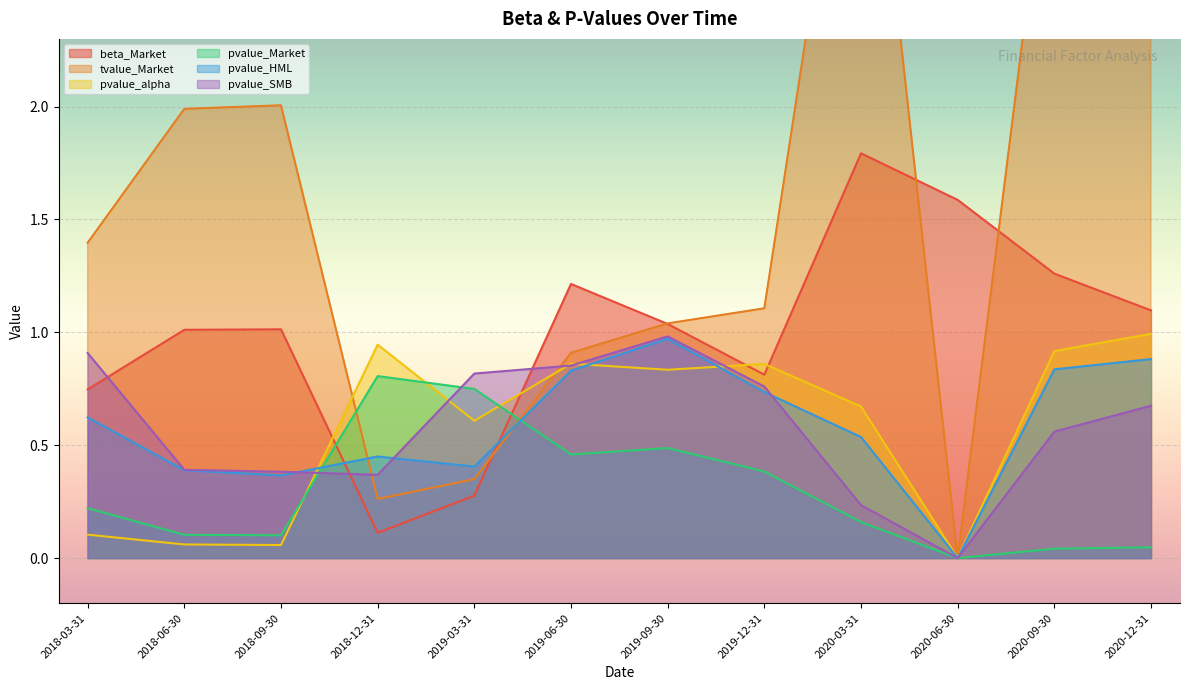

What are all the series names shown in the legend?

beta_Market, tvalue_Market, pvalue_alpha, pvalue_Market, pvalue_HML, pvalue_SMB